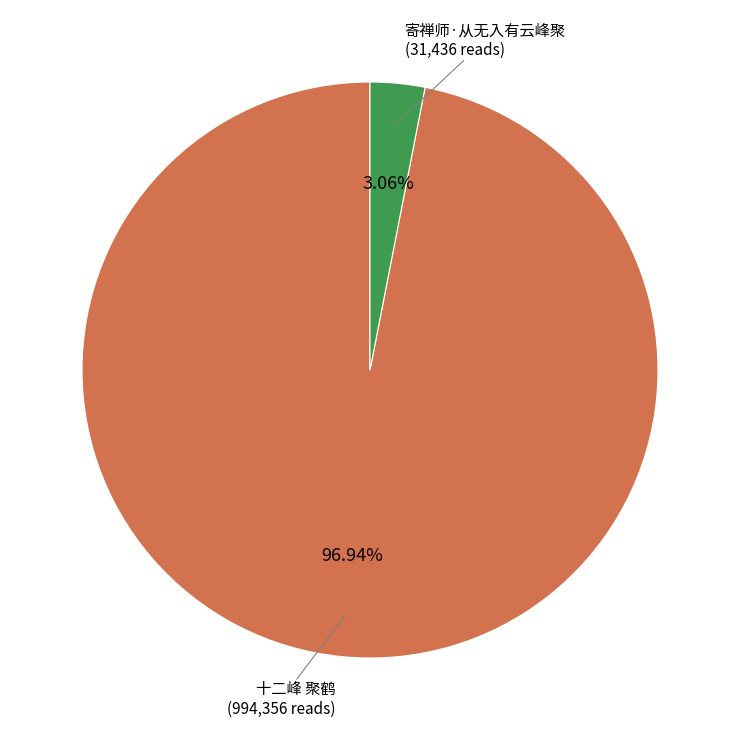

Is there any slice that represents more than half of the pie?

Yes